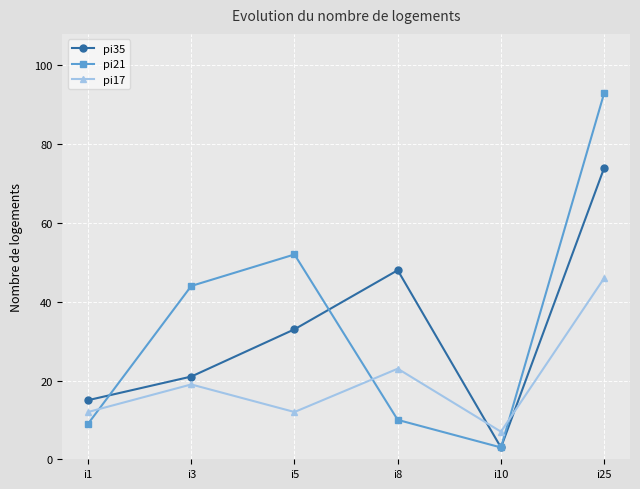

At which category does pi17 reach its first local peak?

i3